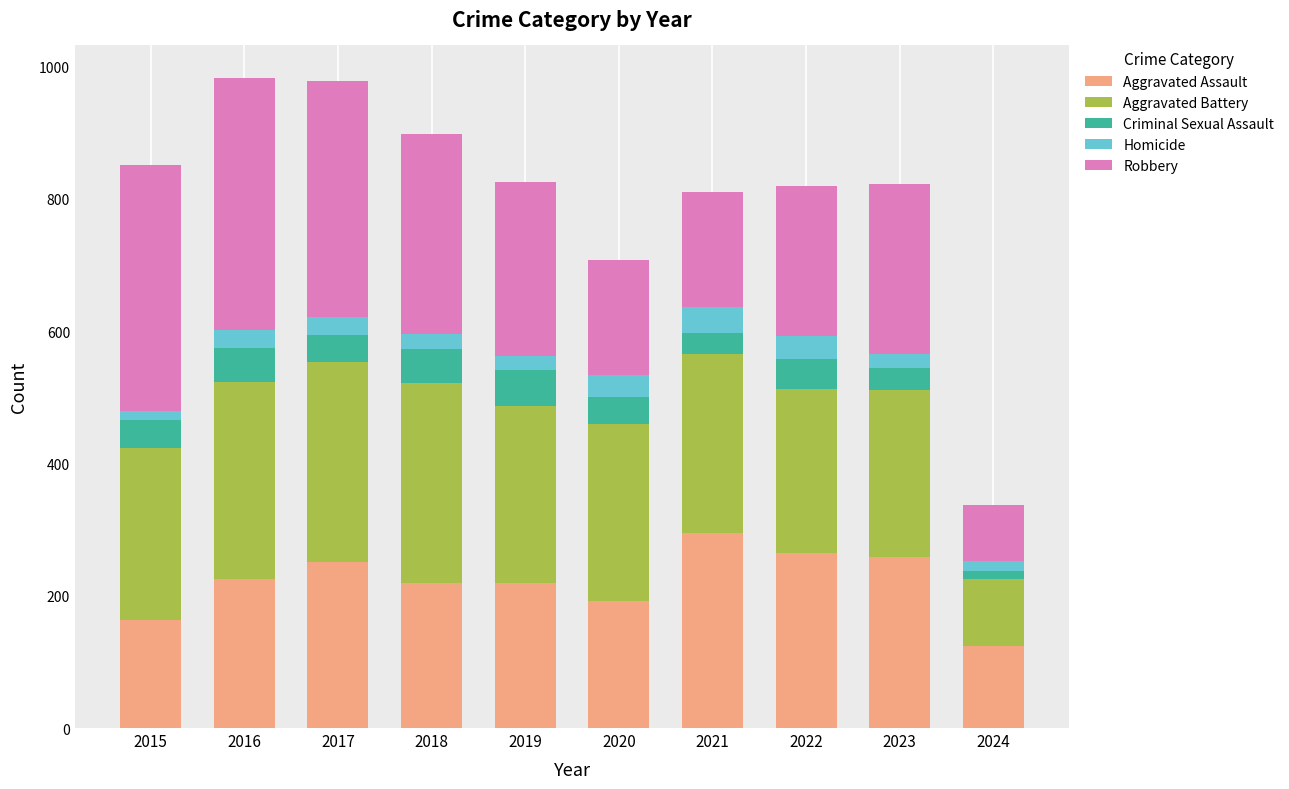

The Aggravated Assault series shows 138 at 2016. True or false?

False